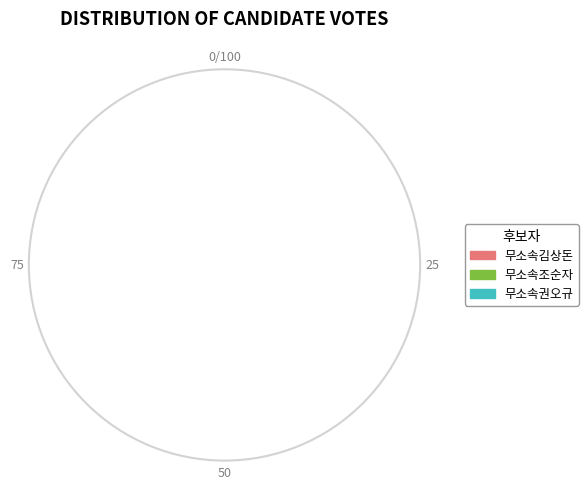

How many slices are in this pie chart?

3